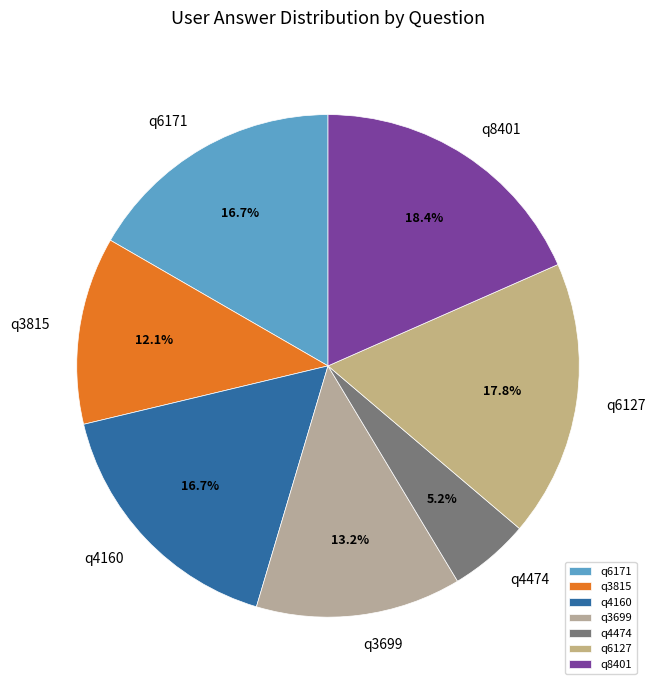

Does q3699 account for over 50% of the chart?

No